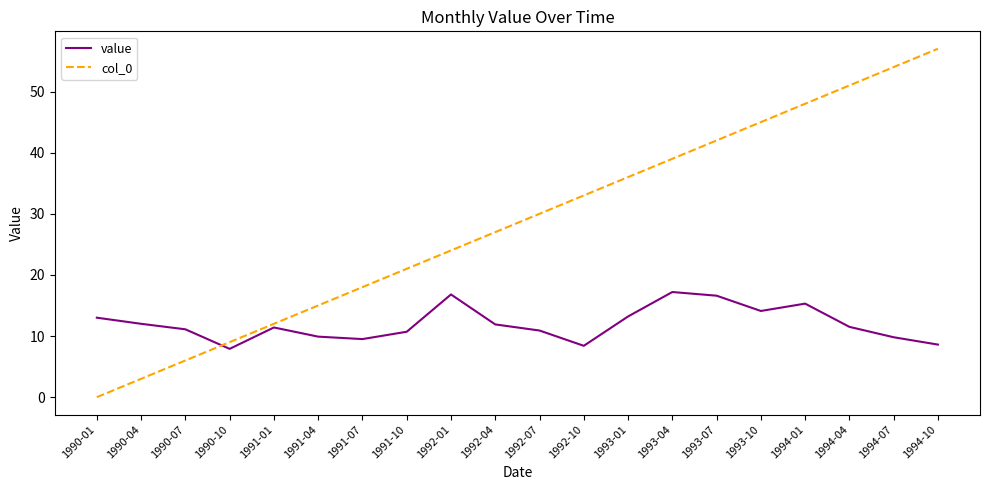

Is it true that value equals 6.2 at 1990-01?

False